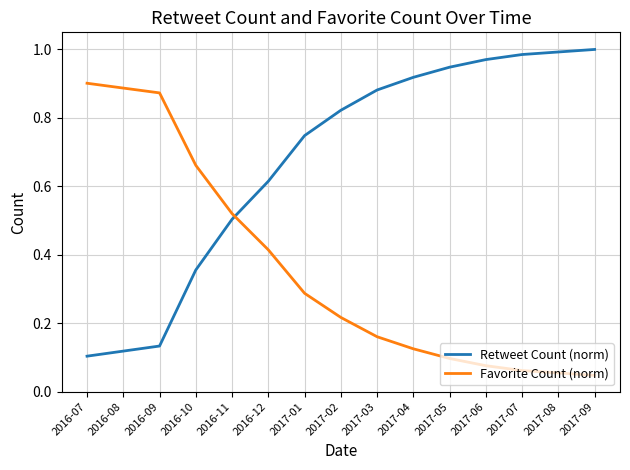

What position from the right is 2016-07?

15